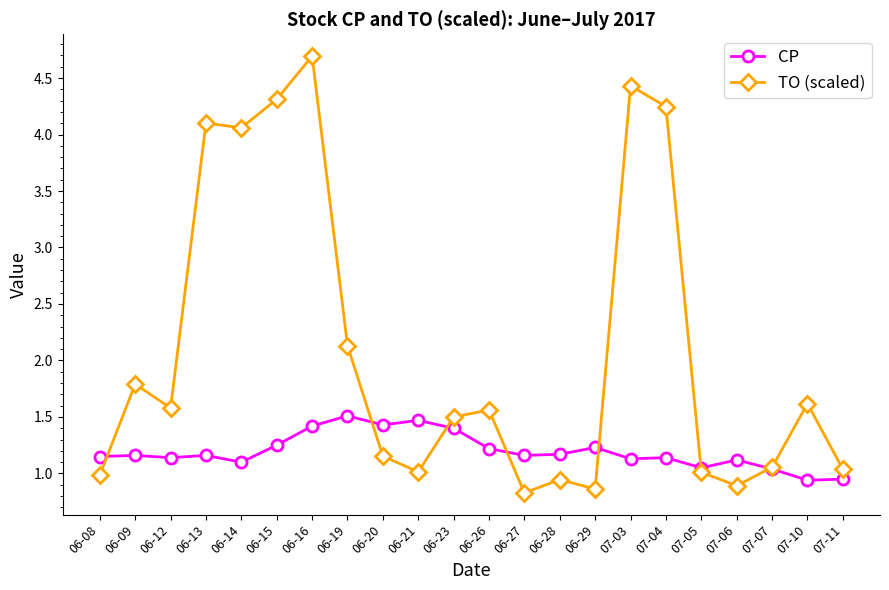

What is the value of the TO (scaled) point at the 22nd from the left?

1.0